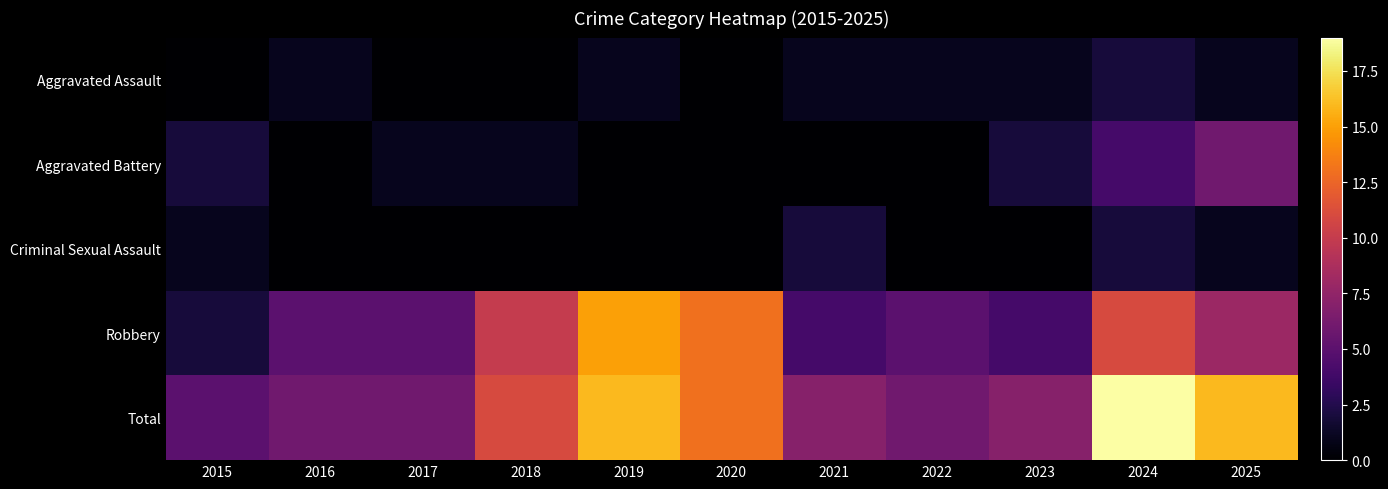

What is the total value across all series at 2019?

32